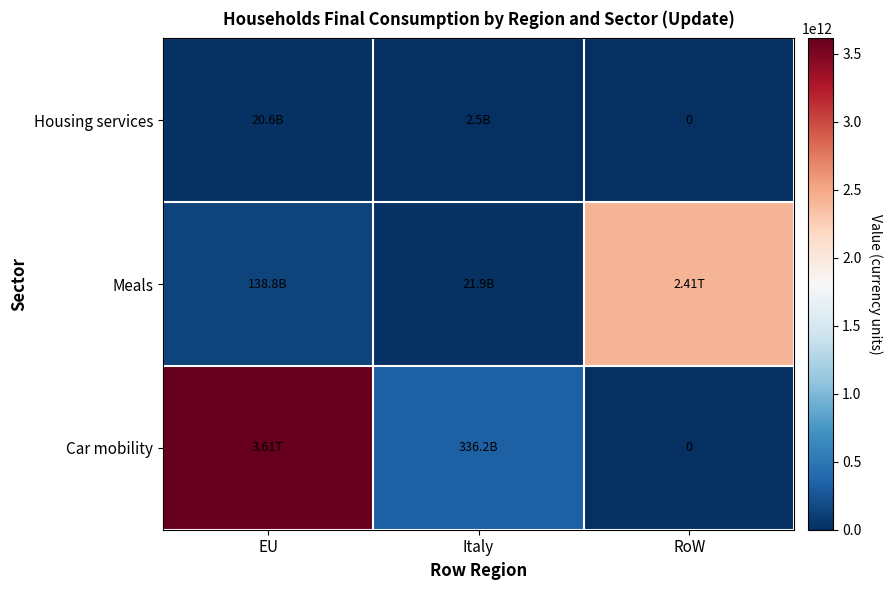

What is the average value of the Meals series?

858242065260.0